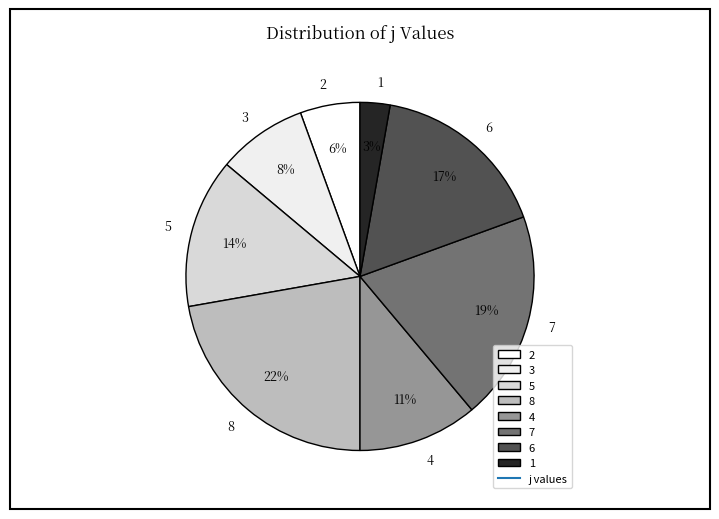

Which has a higher value, 2 or 7?

7